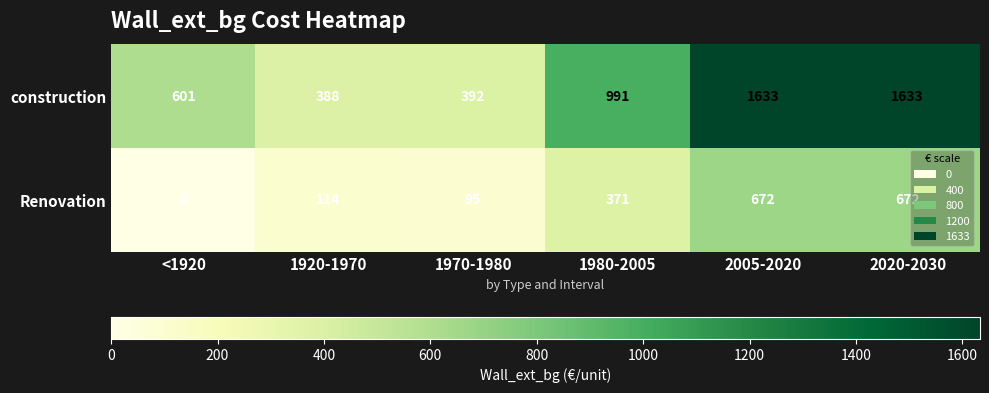

Rank the series by their average value, from highest to lowest.

construction, Renovation